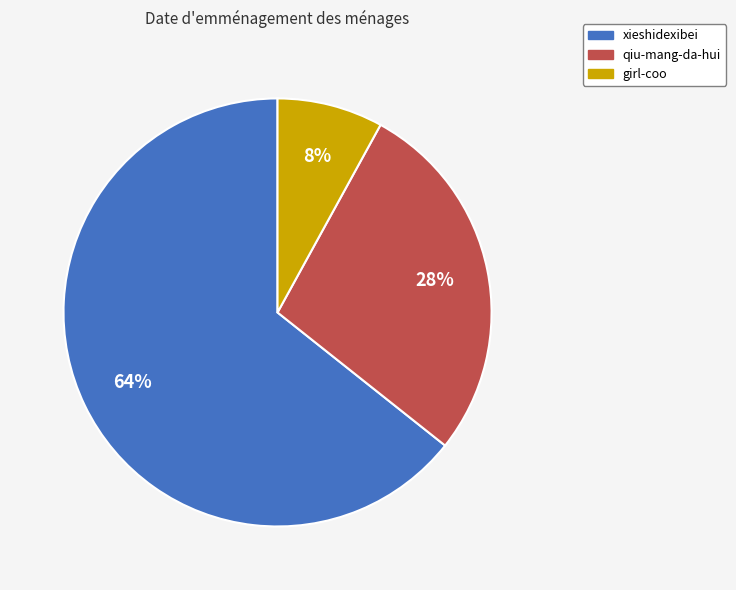

What percentage is the girl-coo slice, to the nearest percent?

8%